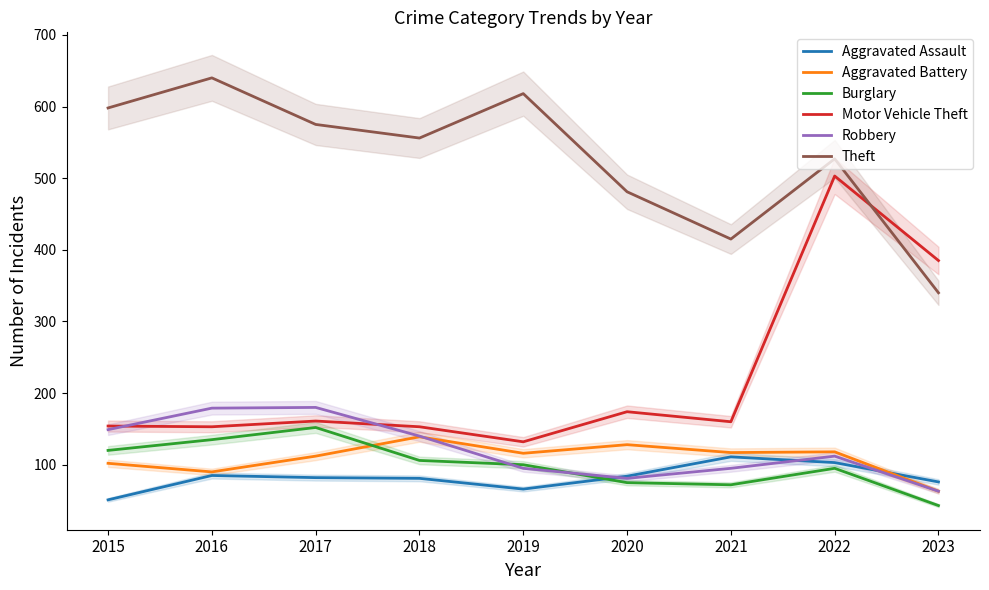

Rank the series by their maximum value, from lowest to highest.

Aggravated Assault, Aggravated Battery, Burglary, Robbery, Motor Vehicle Theft, Theft